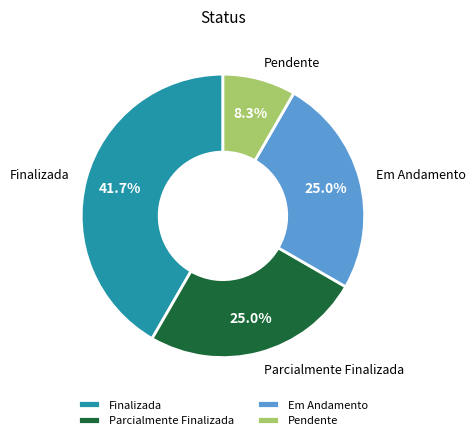

How many segments does this pie chart have?

4